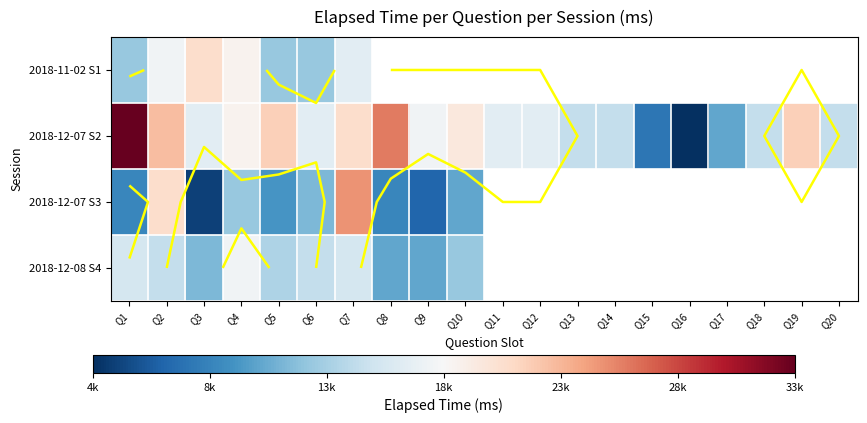

How many distinct data groups are displayed?

4